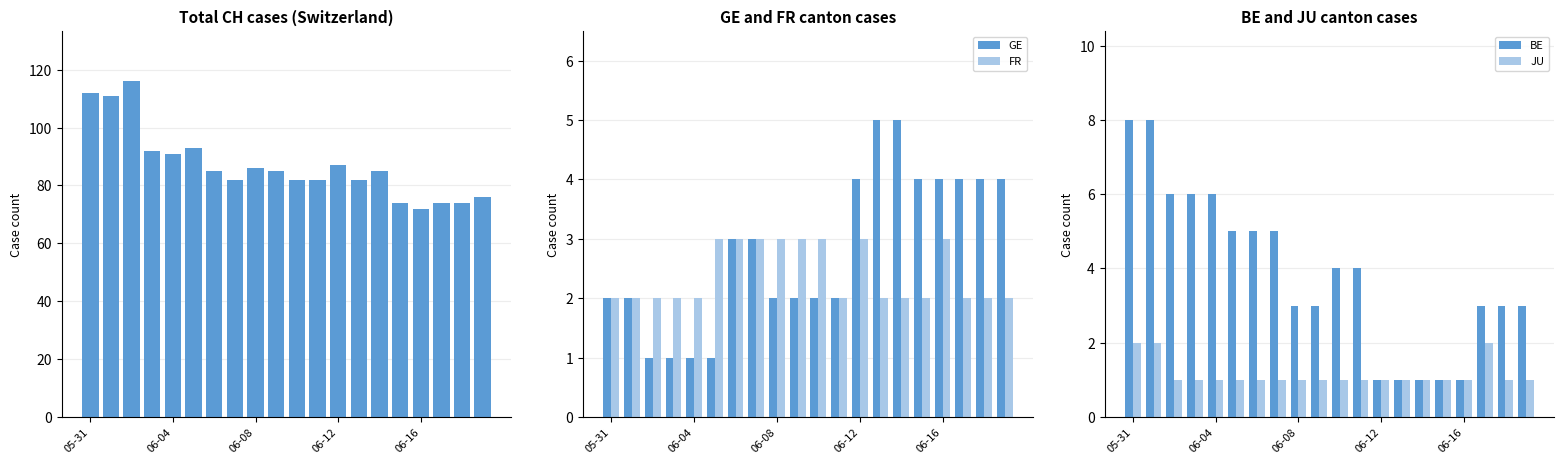

At how many categories does at least one series exceed 60?

20